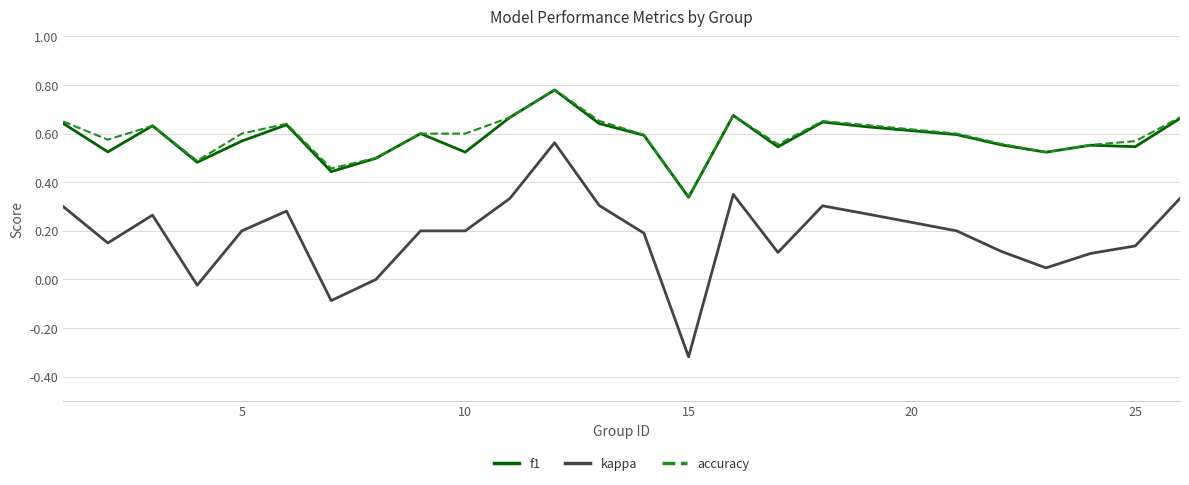

True or false: f1 and kappa cross at least once.

False